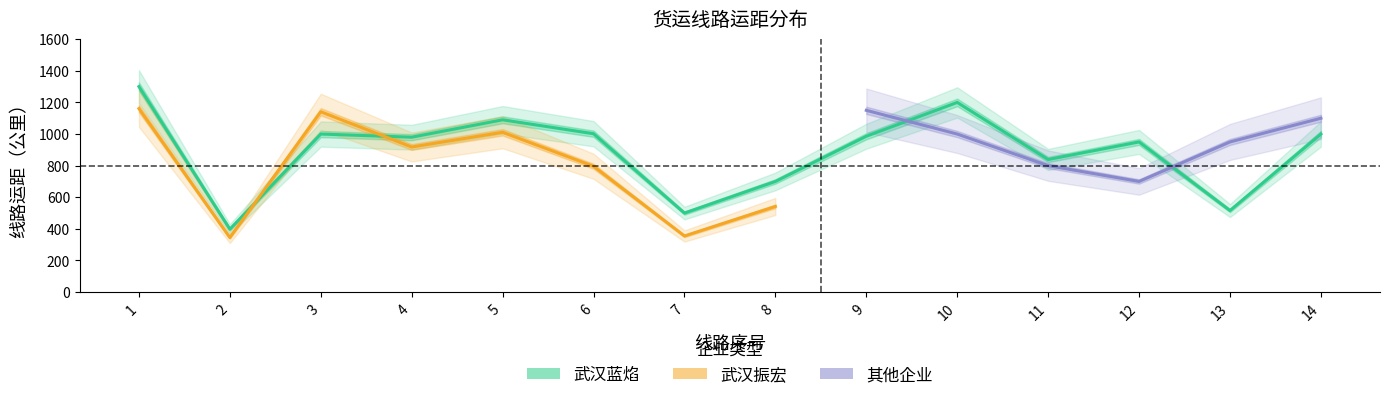

What is the sum of the 武汉蓝焰 values at 9 and 3?

1986